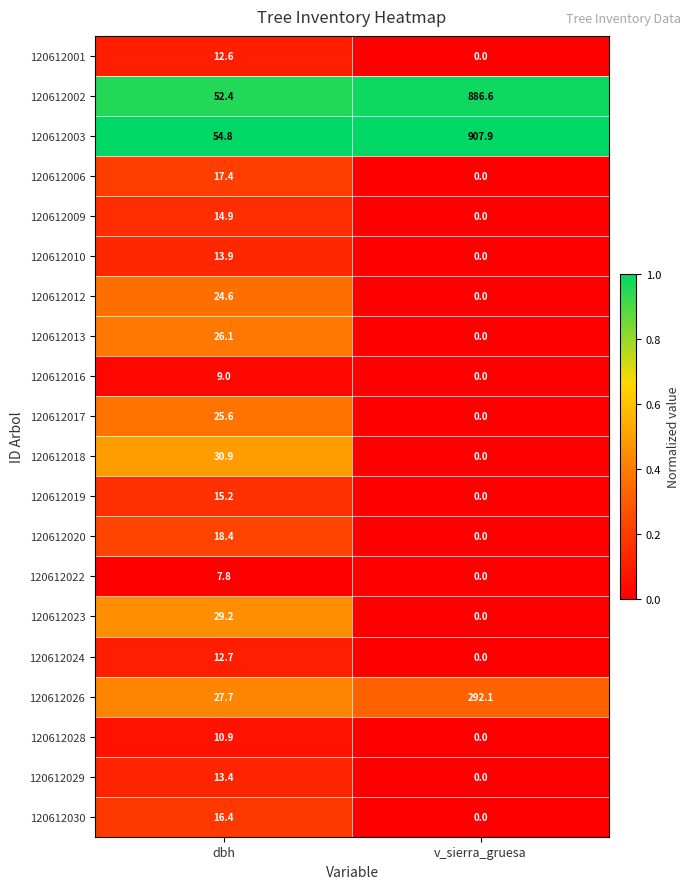

What is the total value across all series at dbh?

433.9